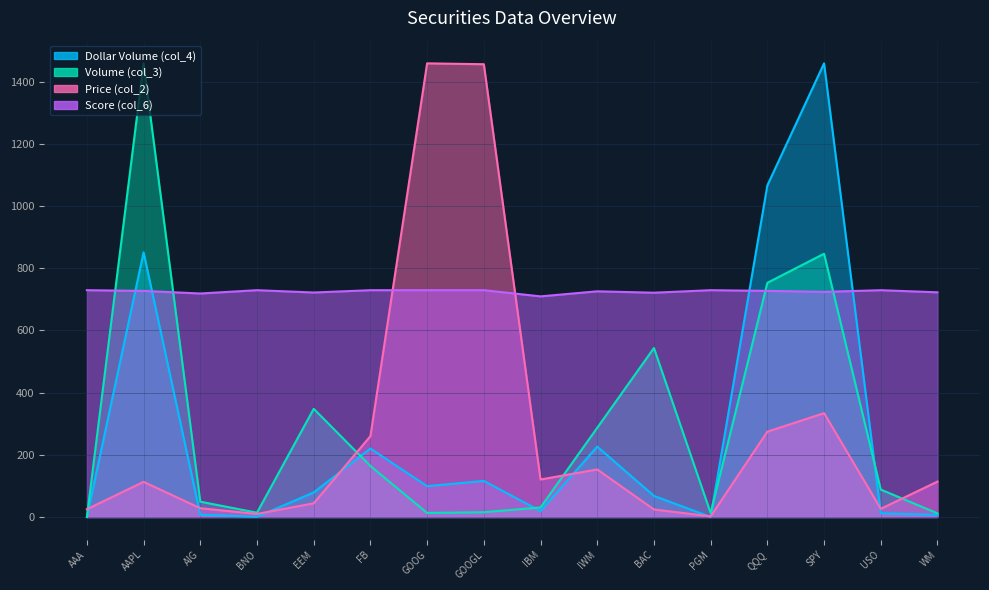

The Price (col_2) series shows 6.9 at AIG. True or false?

False